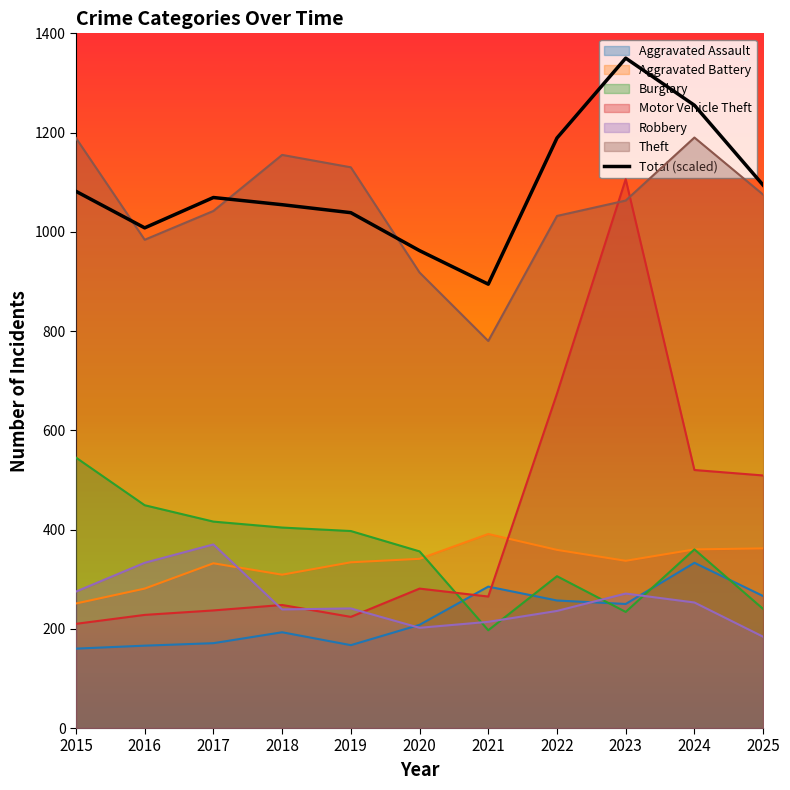

What is the smallest value displayed?

160.0